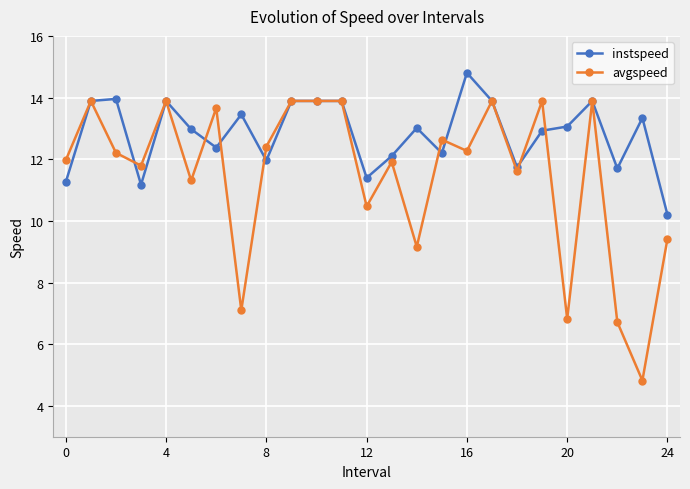

Which series ends up on top after the final intersection of avgspeed and instspeed?

instspeed